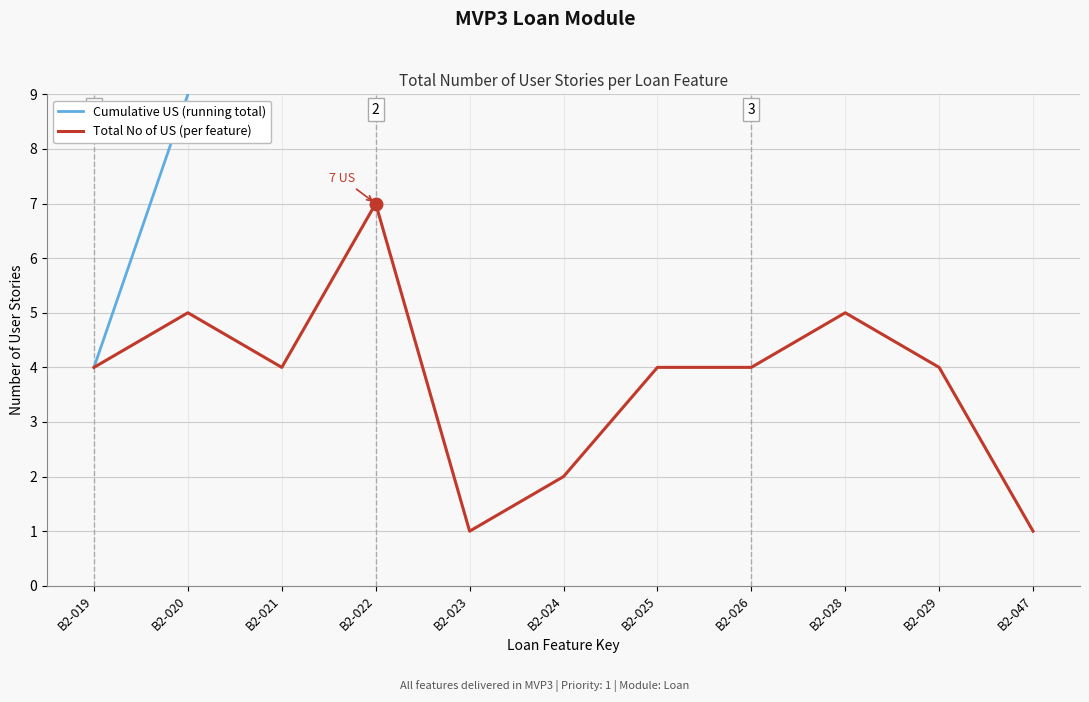

What is the total value across all series at B2-021?

17